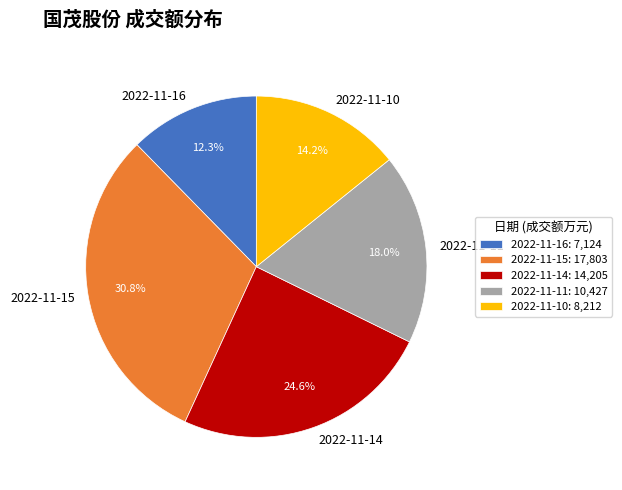

Do 2022-11-14 and 2022-11-15 together represent more than half of the pie?

Yes